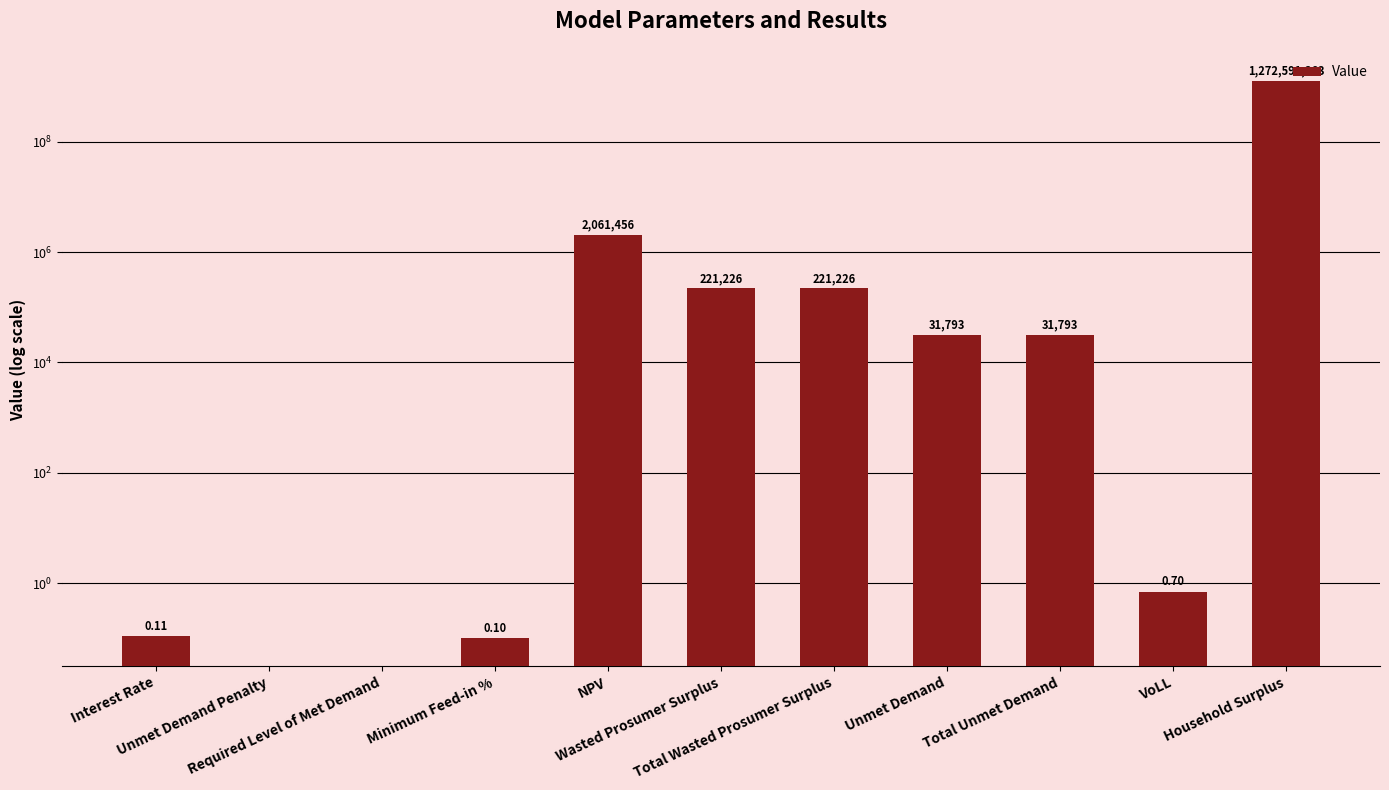

Reading right to left, list all the values displayed in this chart.

Household Surplus=1272591362.8	VoLL=0.7	Total Unmet Demand=31793.4	Unmet Demand=31793.4	Total Wasted Prosumer Surplus=221226.3	Wasted Prosumer Surplus=221226.3	NPV=2061455.5	Minimum Feed-in %=0.1	Required Level of Met Demand=0.0	Unmet Demand Penalty=0.0	Interest Rate=0.1